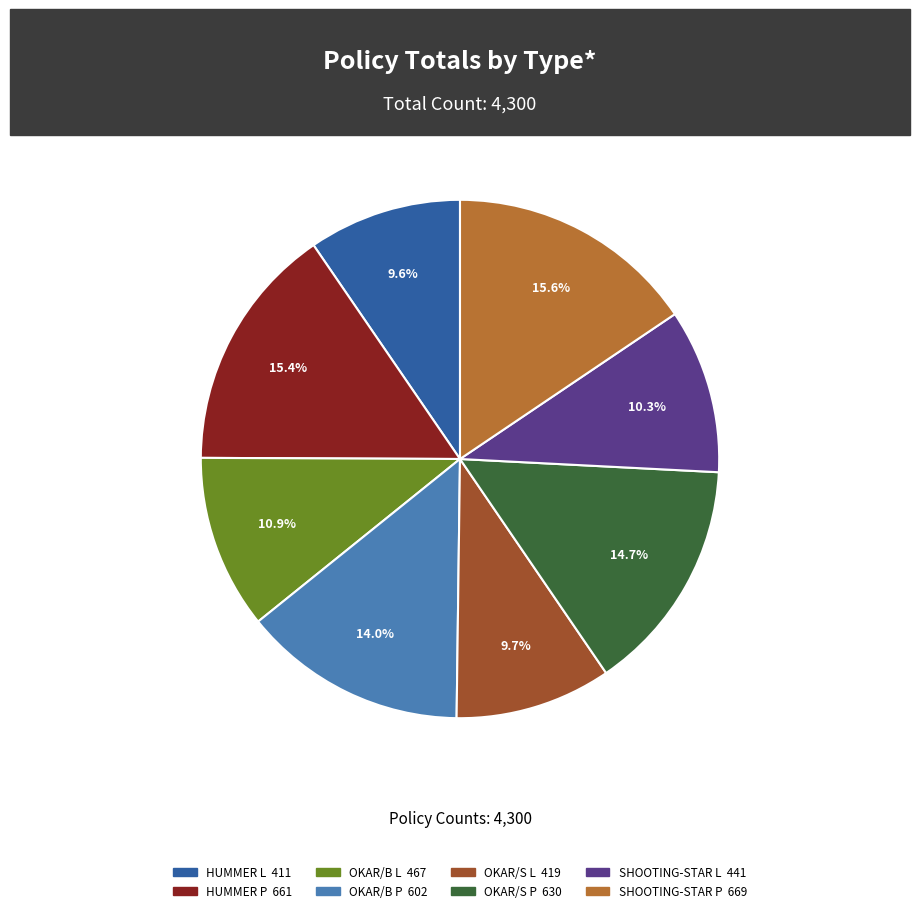

How many slices are in this pie chart?

8